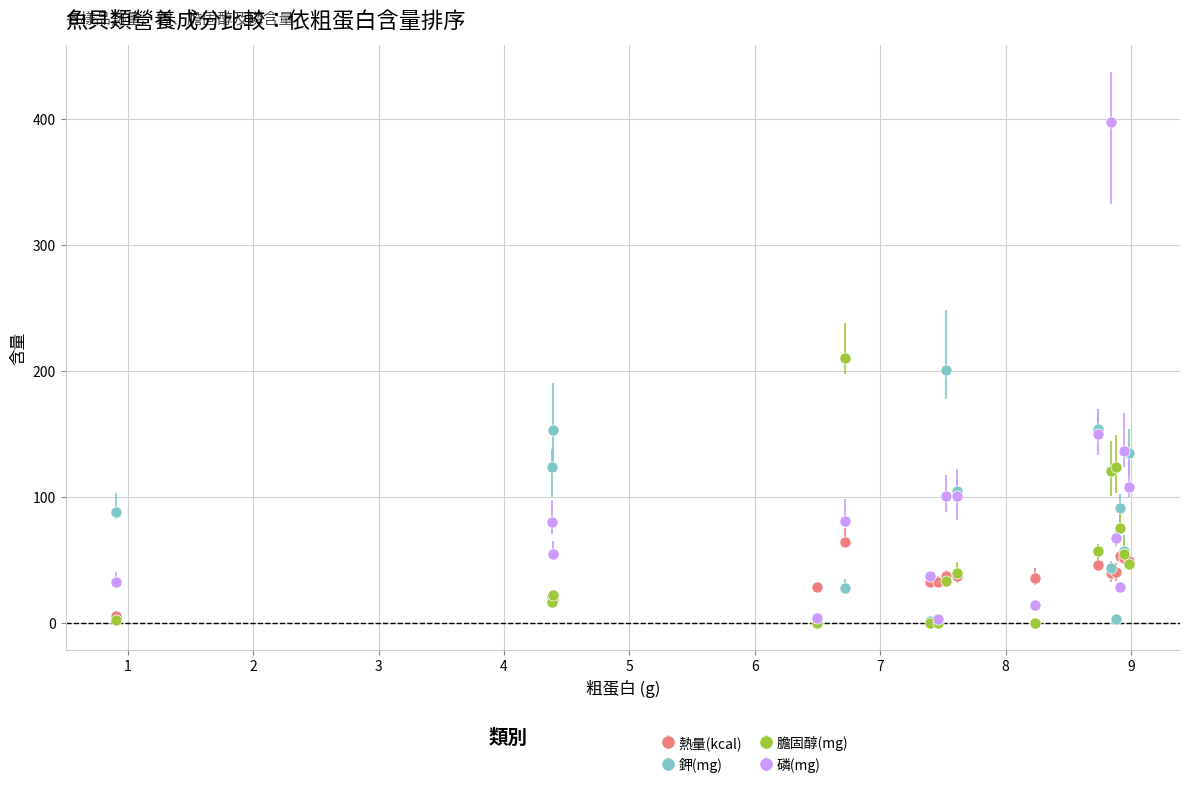

What is the value of the 鉀(mg) point at the 1st from the left?

88.1